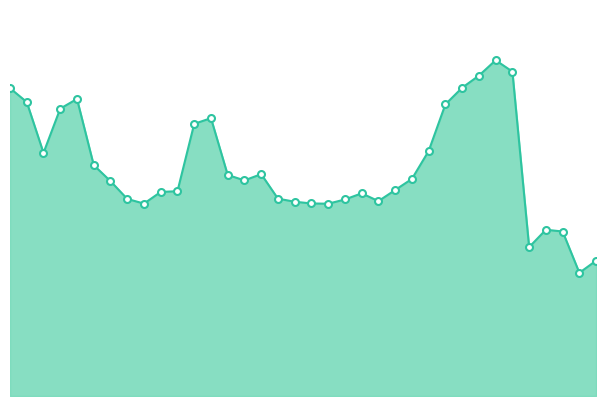

List the labels in order of value, largest first.

30, 31, 29, 28, 1, 5, 2, 27, 4, 13, 12, 26, 3, 6, 16, 14, 25, 15, 7, 24, 11, 10, 22, 17, 8, 21, 23, 18, 19, 9, 20, 33, 34, 32, 36, 35